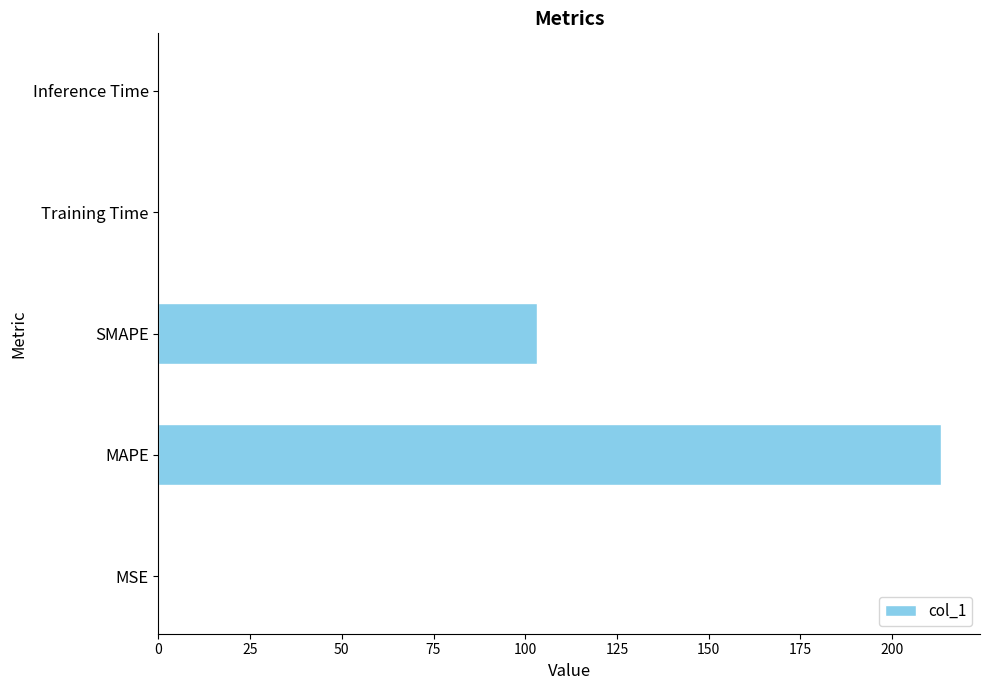

What is the average value?

63.3